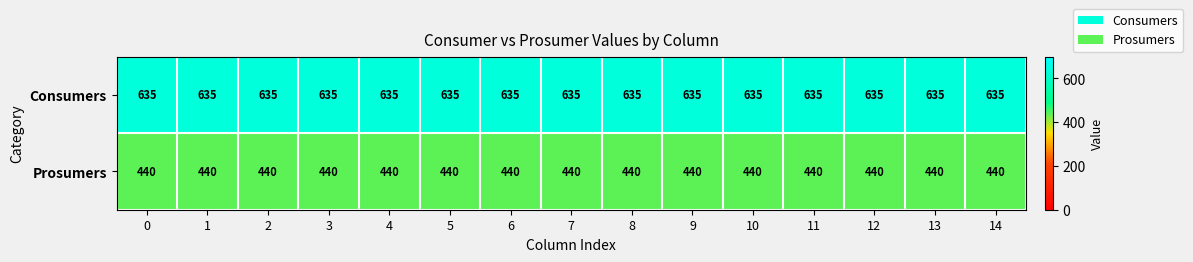

Read the Consumers value at 9.

635